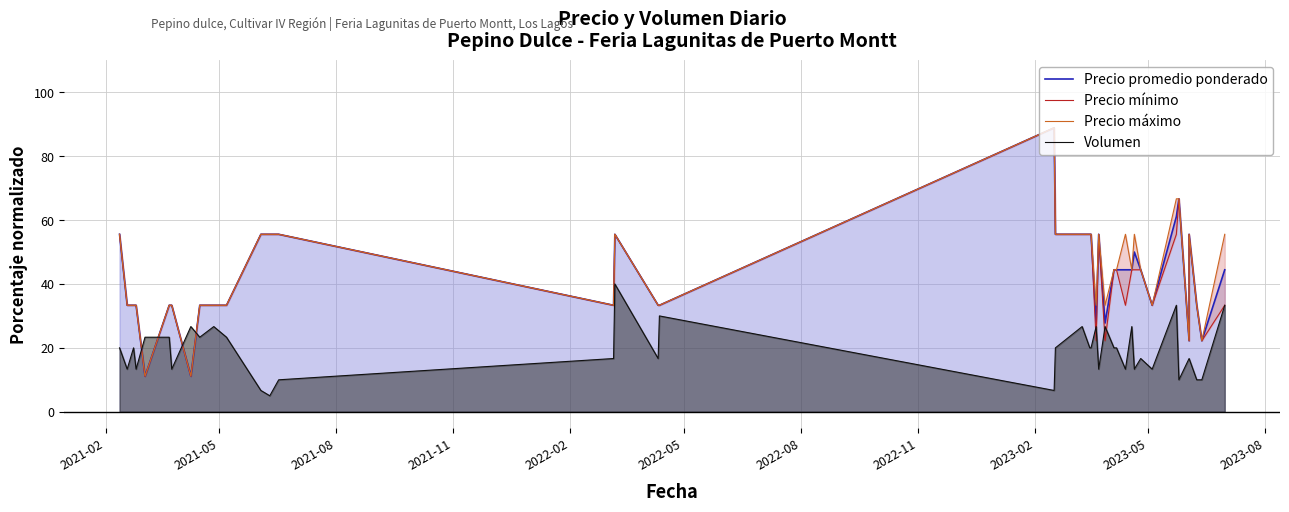

True or false: Precio máximo and Precio mínimo cross at least once.

False